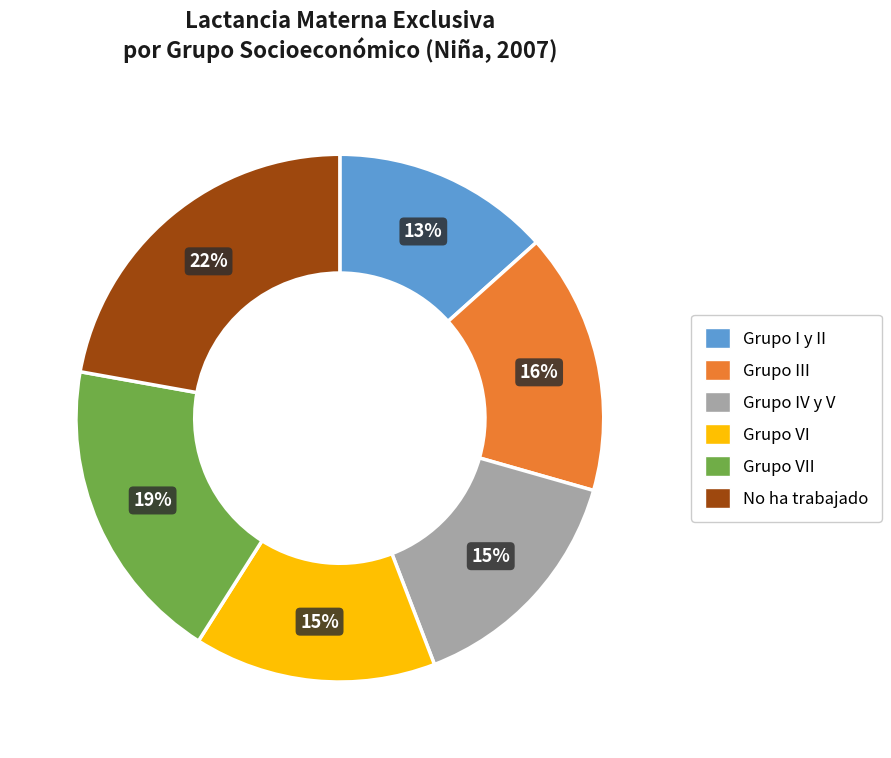

To the nearest percent, what is the average slice percentage?

17%